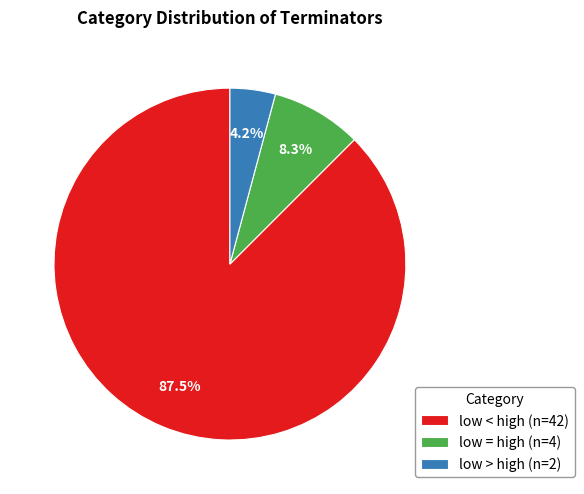

True or false: low > high accounts for 4% of the total.

True